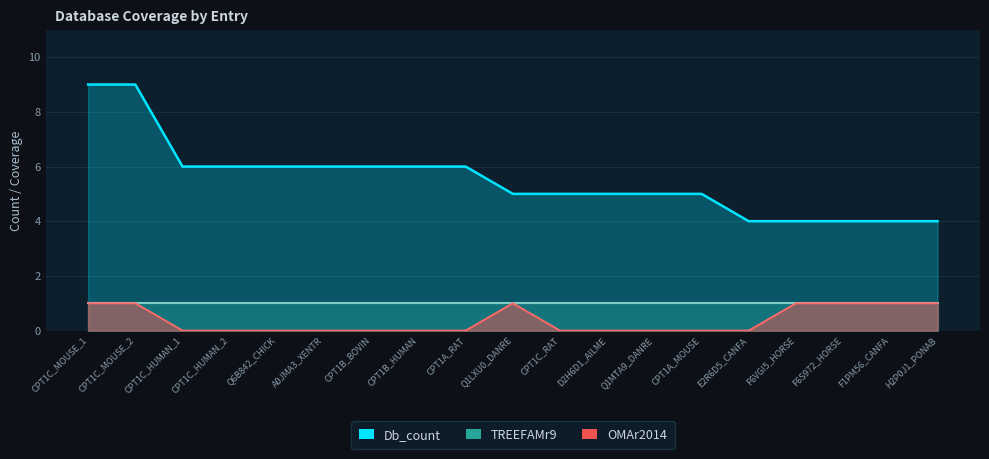

Read the Db_count value at Q6B842_CHICK.

6